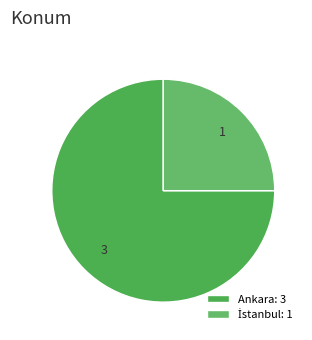

Which slice represents more than half of the pie?

Ankara: 3